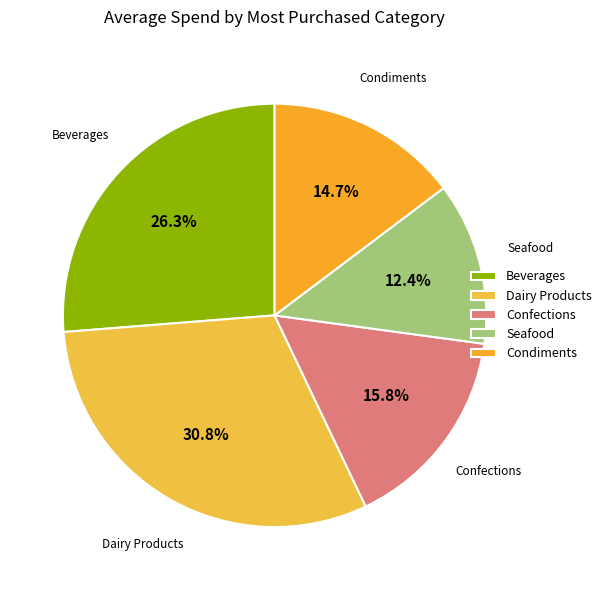

Rank the categories by value from highest to lowest.

Dairy Products, Beverages, Confections, Condiments, Seafood